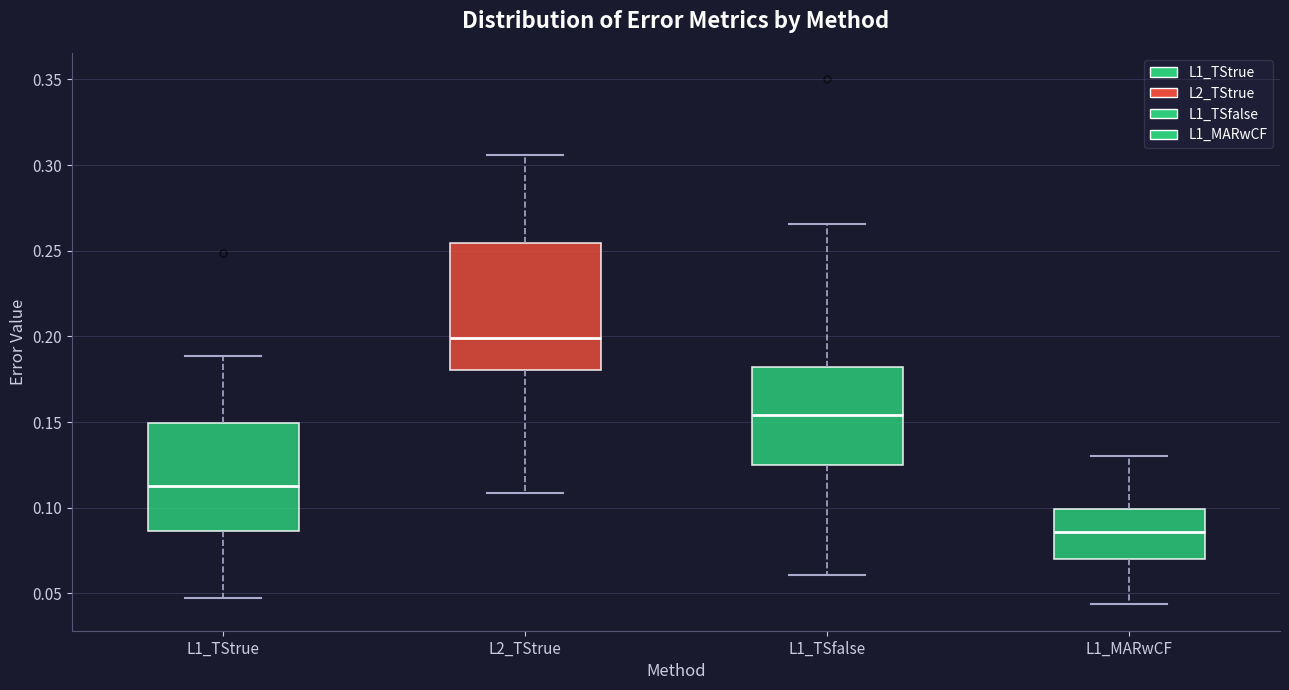

Which box is the tallest, from its lower edge to its upper edge?

L2_TStrue